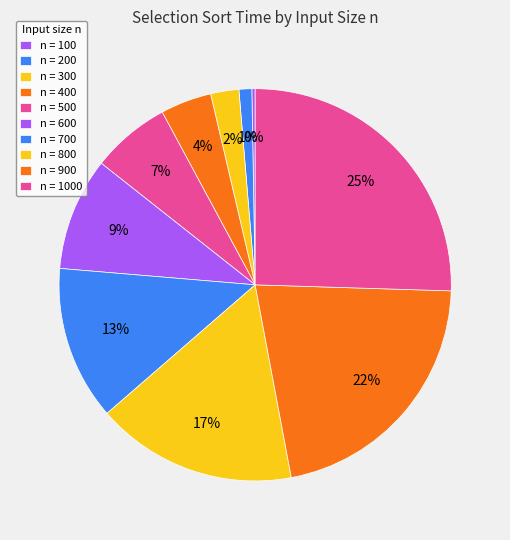

Rank the categories by value from lowest to highest.

n=100, n=200, n=300, n=400, n=500, n=600, n=700, n=800, n=900, n=1000